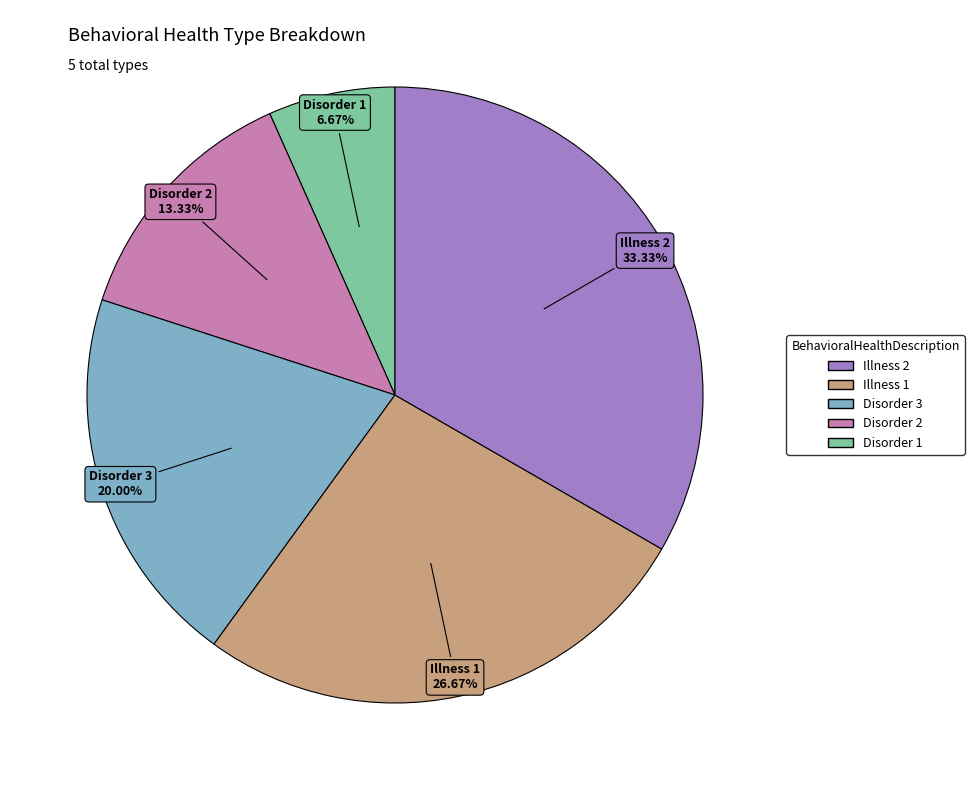

Does any single category account for the majority?

No